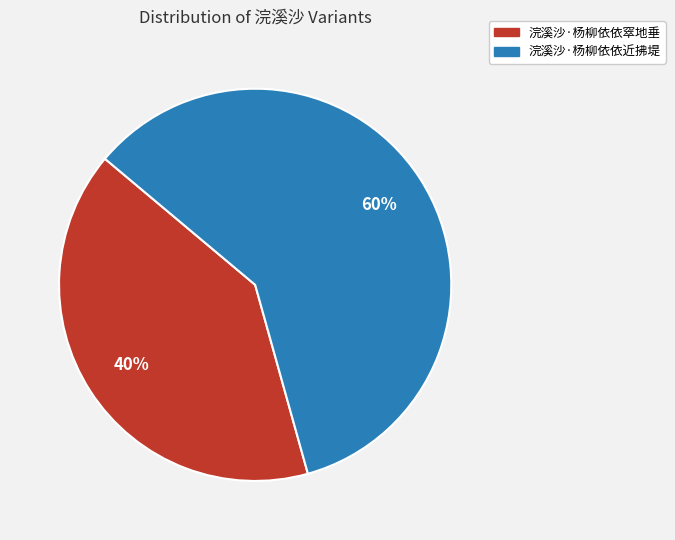

Do 浣溪沙·杨柳依依窣地垂 and 浣溪沙·杨柳依依近拂堤 together represent more than half of the pie?

Yes